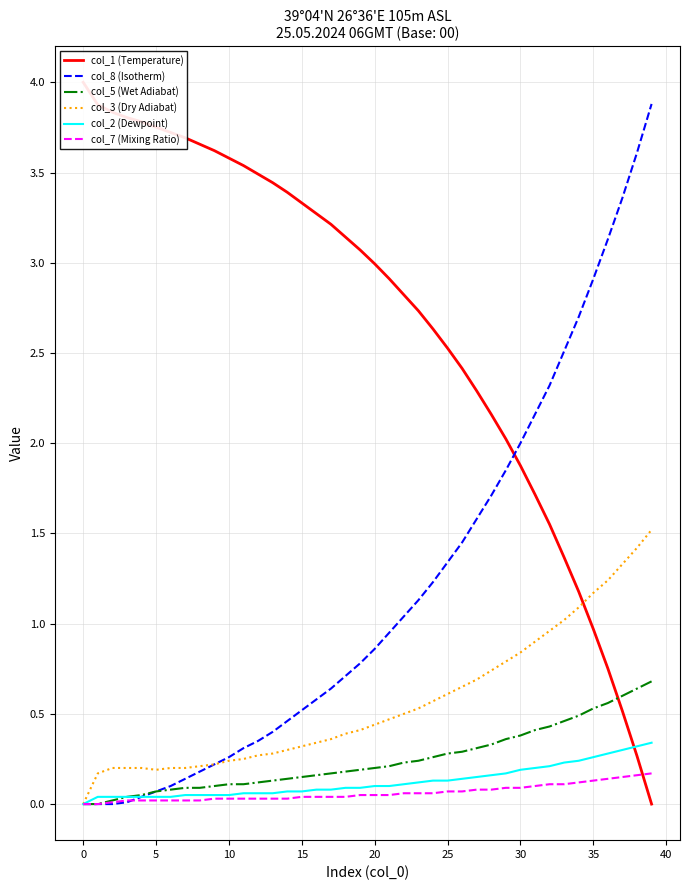

What is the approximate value of col_2 (Dewpoint) at 22?

0.1